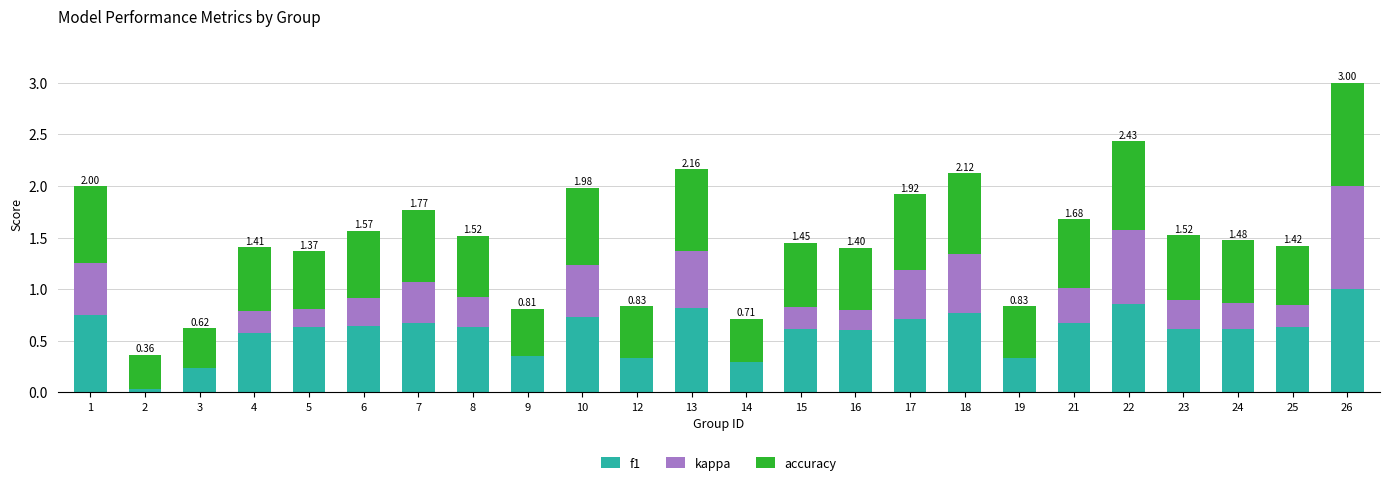

How many series are shown in this chart?

3